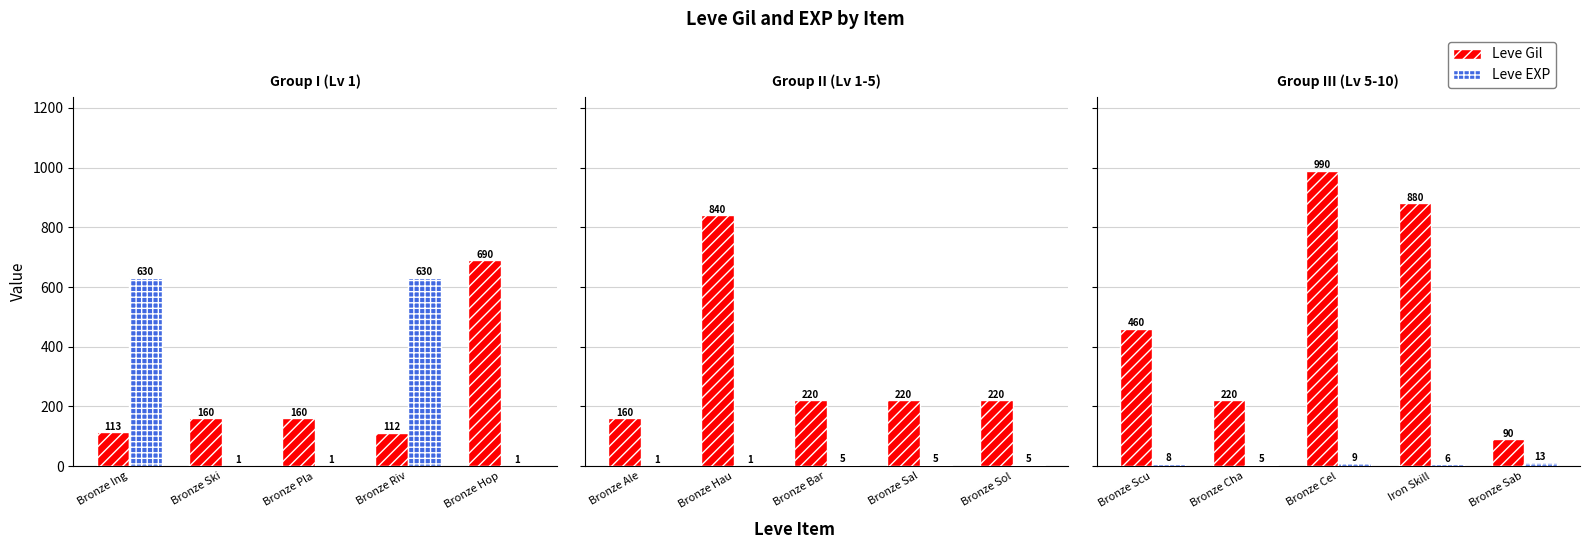

Count the Leve EXP values in the range 6 to 9.

3